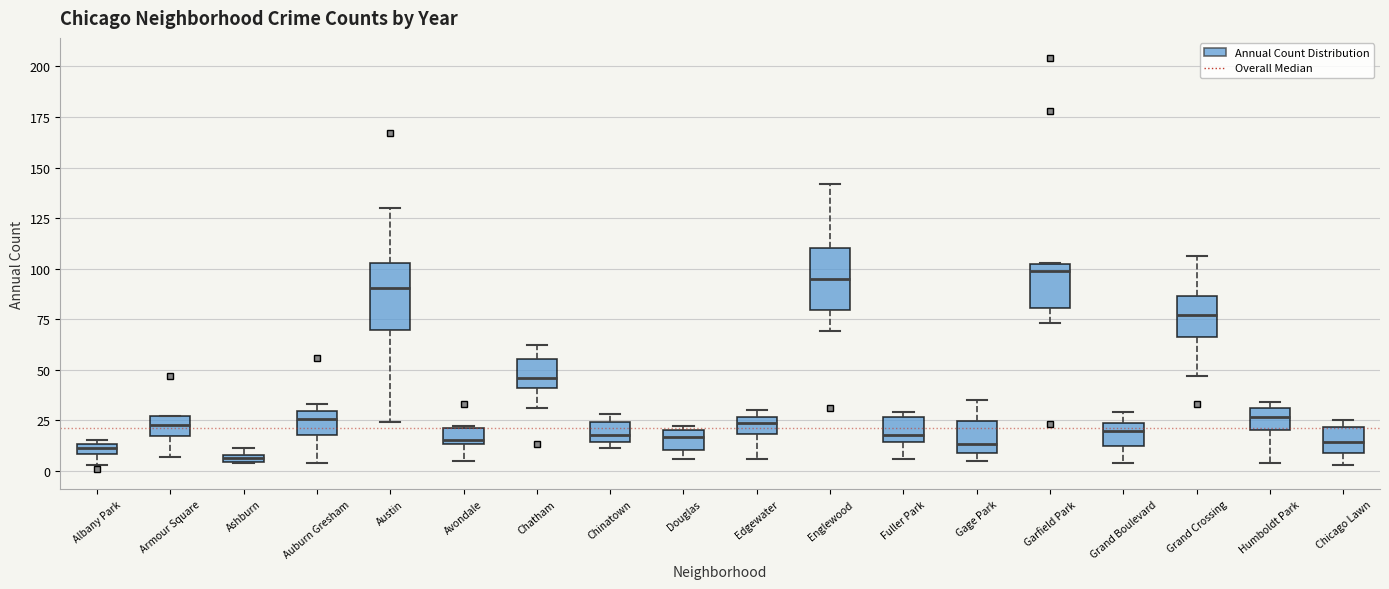

Where is the lower edge of the box for Humboldt Park on the y-axis? The values are not printed on the chart, so give them approximately, as read against the axis.

20